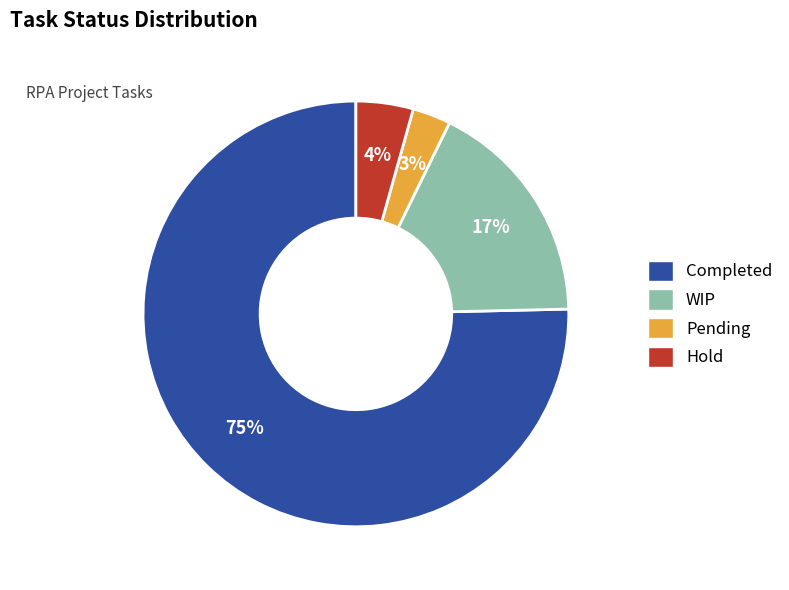

To the nearest percent, what is the average slice percentage?

25%